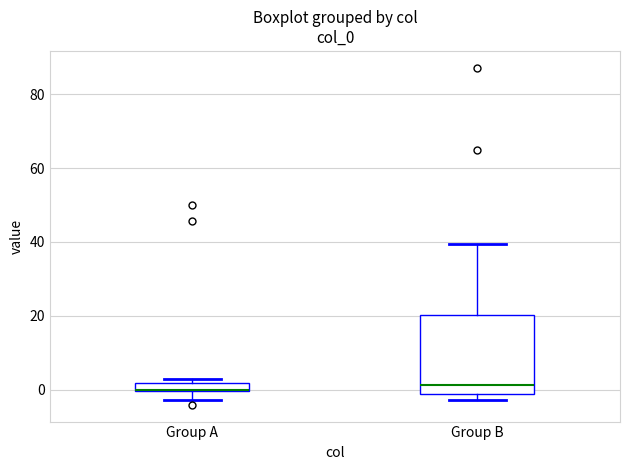

Which box is the tallest, from its lower edge to its upper edge?

Group B